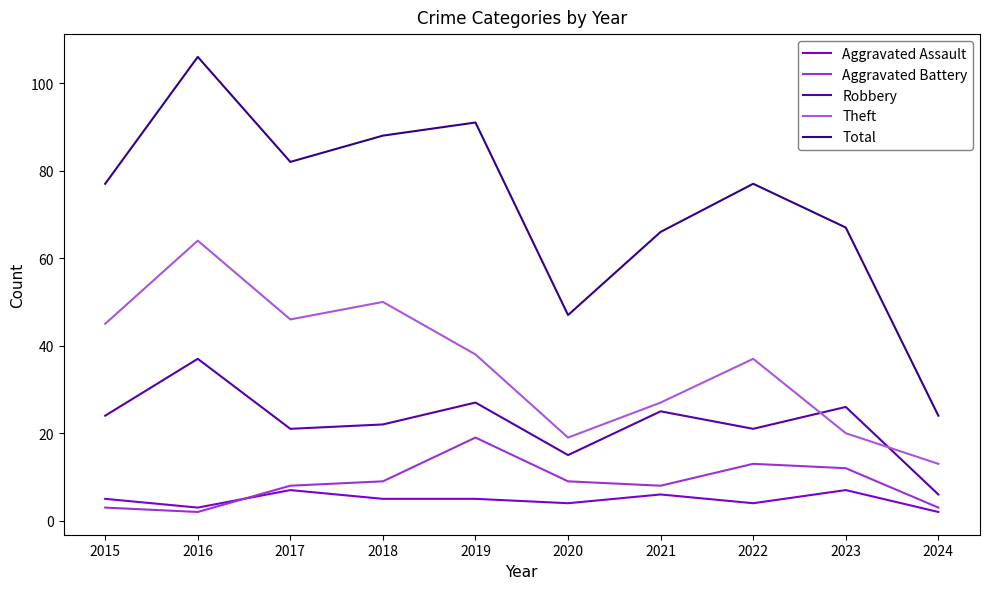

What is the total value across all series at 2018?

174